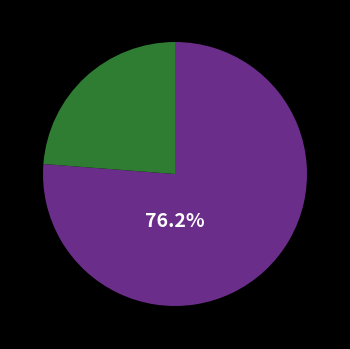

Is there any slice that represents more than half of the pie?

Yes